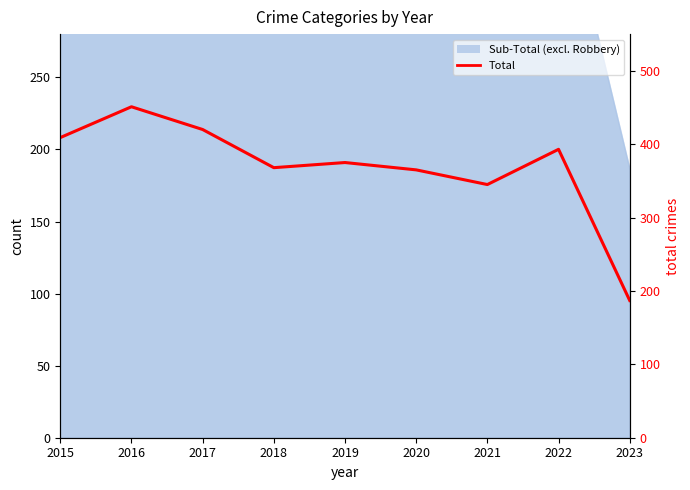

How many data points are above 375?

4